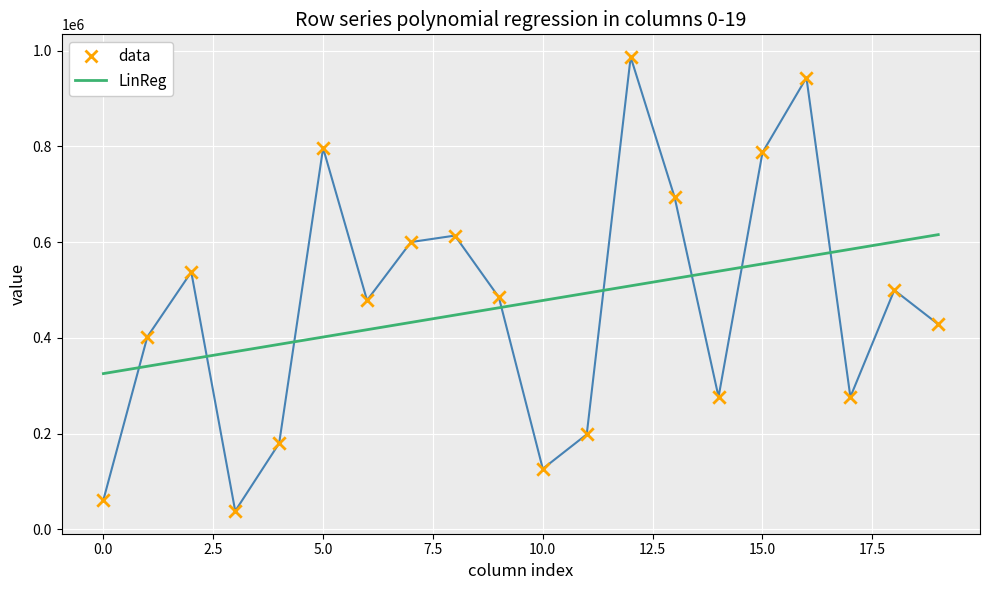

What are all the series names shown in the legend?

data, LinReg